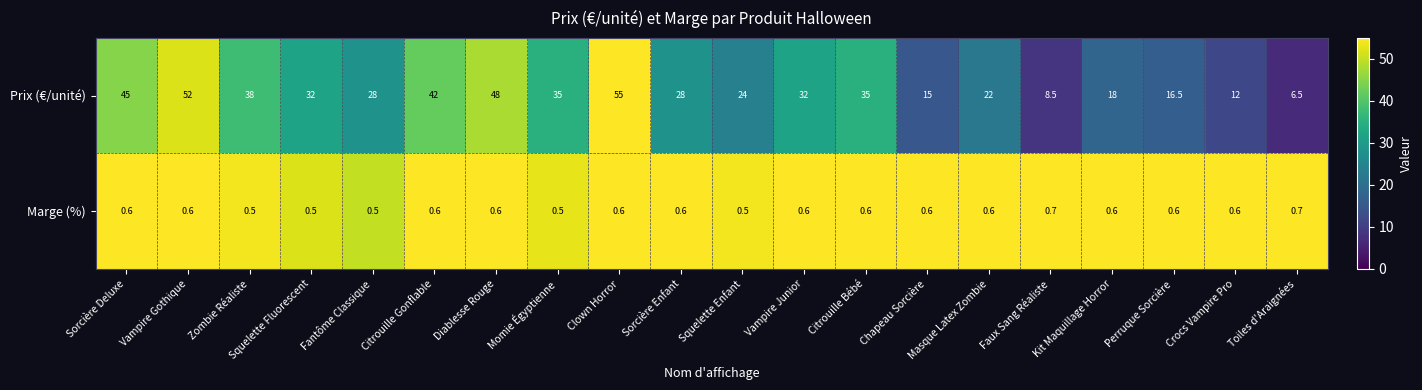

List the series in order of their overall mean, lowest first.

Marge (%), Prix (€/unité)